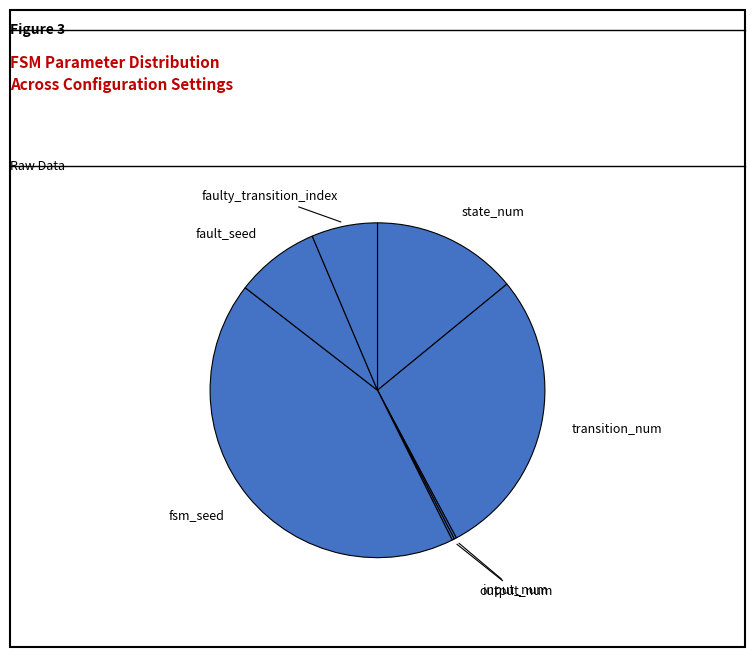

Is the sum of state_num and fsm_seed greater than half?

Yes